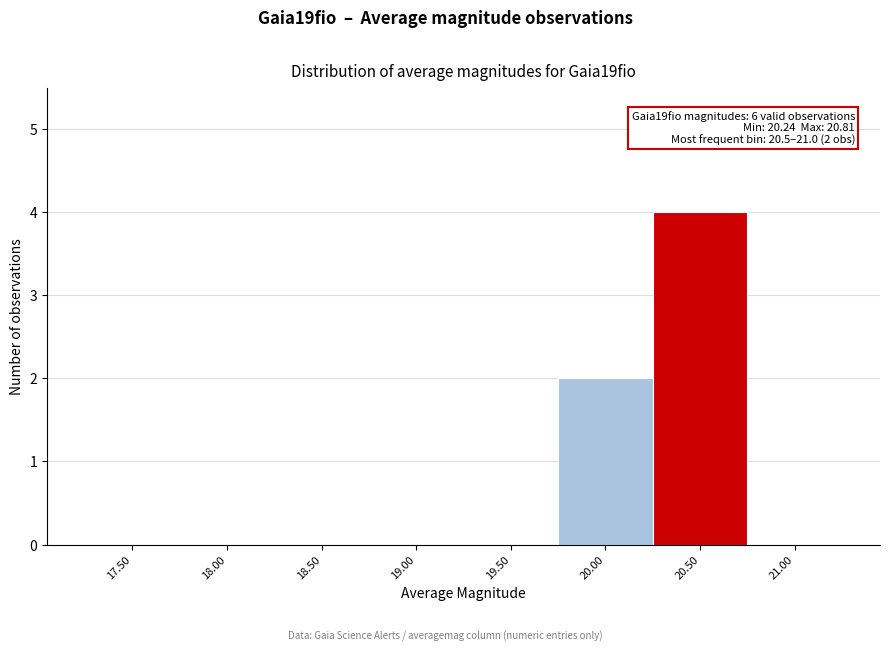

Reading right to left, transcribe all the data shown in this chart.

21.00=0	20.50=4	20.00=2	19.50=0	19.00=0	18.50=0	18.00=0	17.50=0